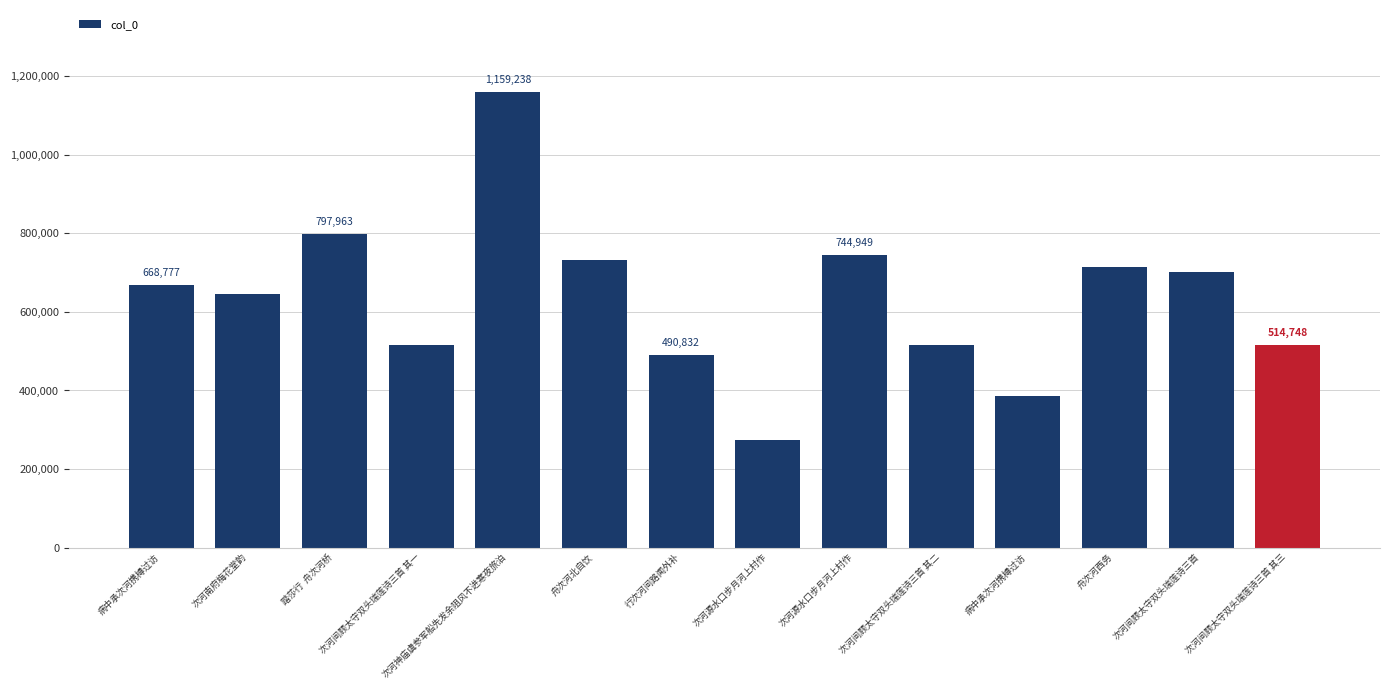

Count the number of categories in the chart.

14